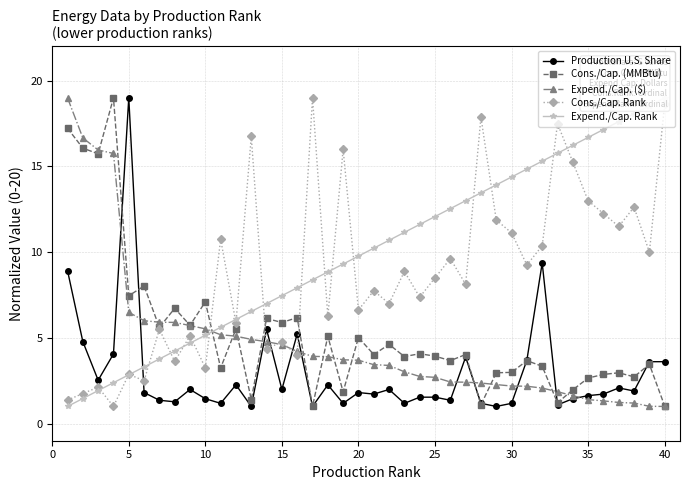

True or false: Cons./Cap. Rank has more than 0 interior local peaks.

True